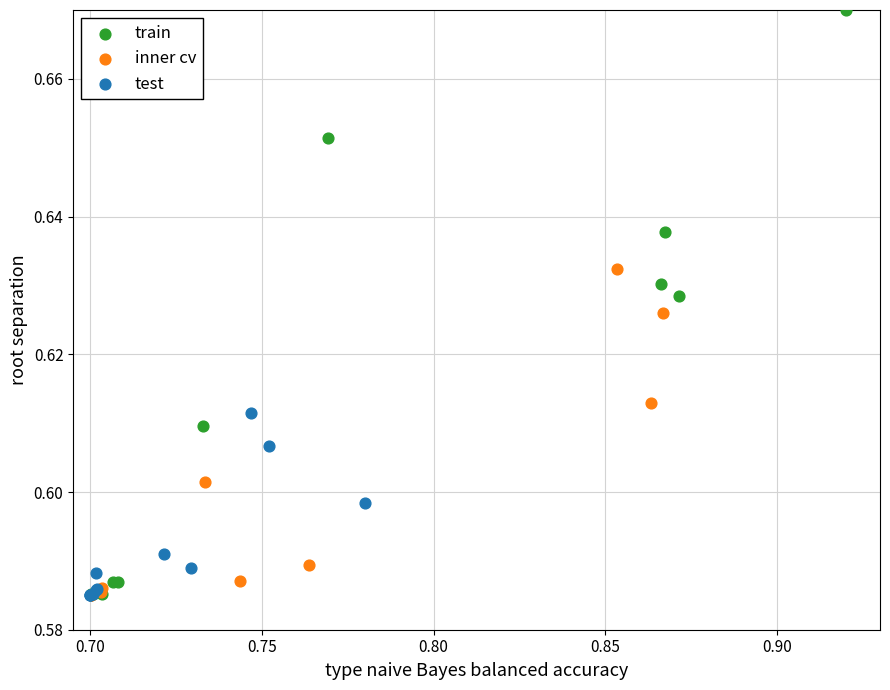

Which series reaches the maximum Y coordinate?

train